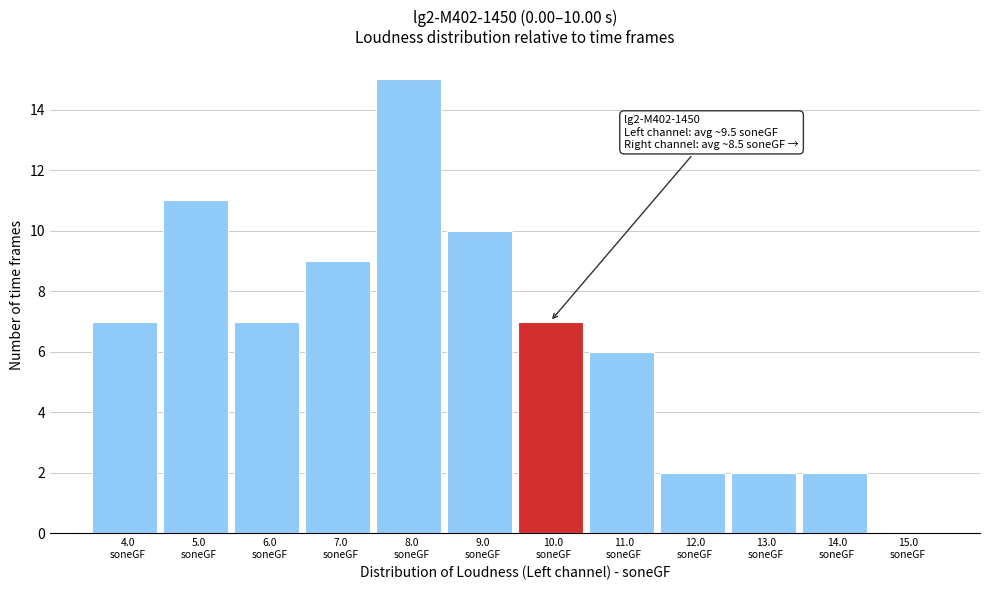

What is the greatest value displayed?

15